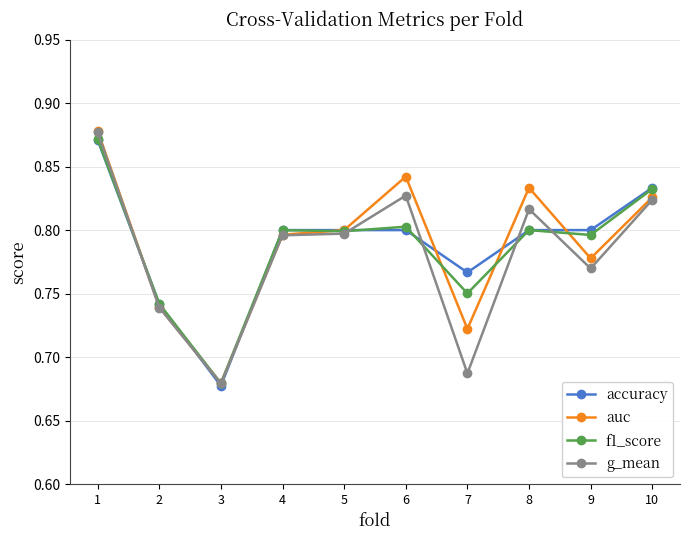

True or false: g_mean has more than 0 points higher than both neighbors.

True